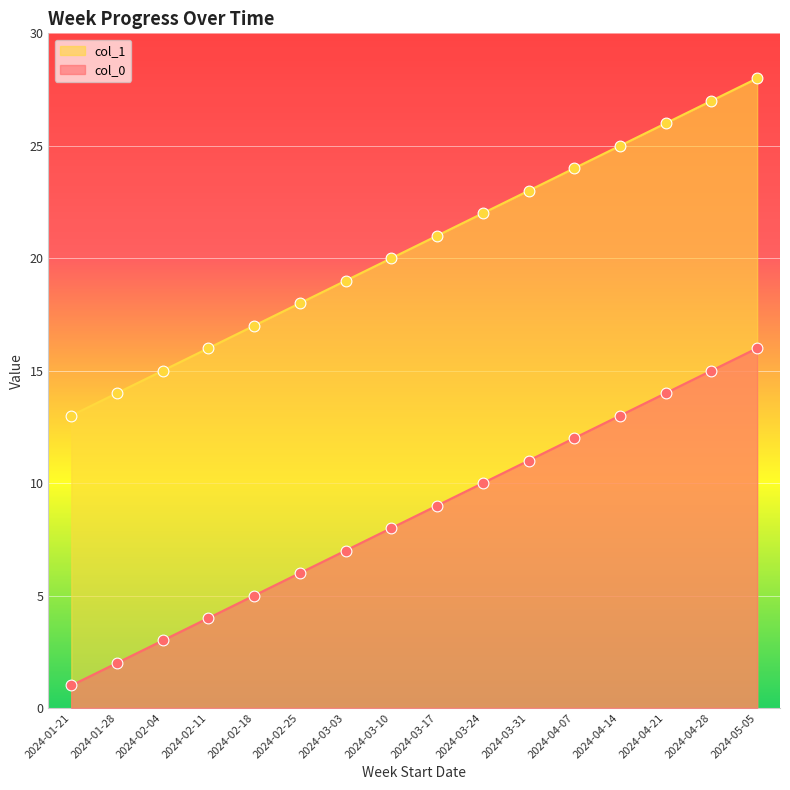

What is the total value across all series at 2024-03-31?

34